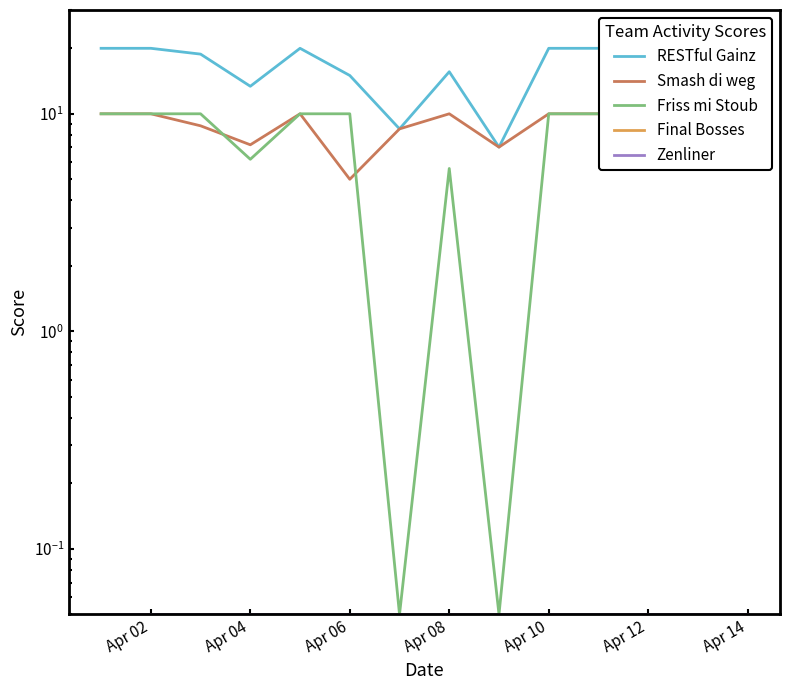

Which category has the lowest value in the Smash di weg series?

Apr 06